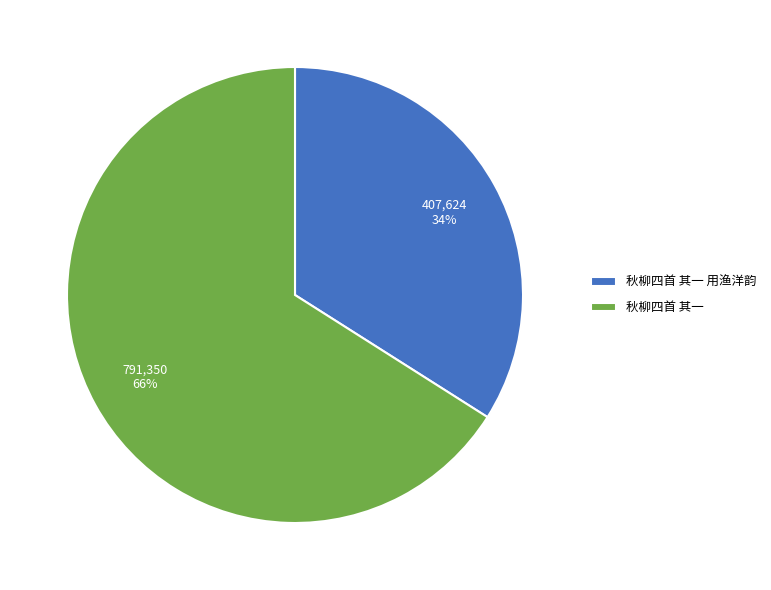

What percentage is the 秋柳四首 其一 slice, to the nearest percent?

66%